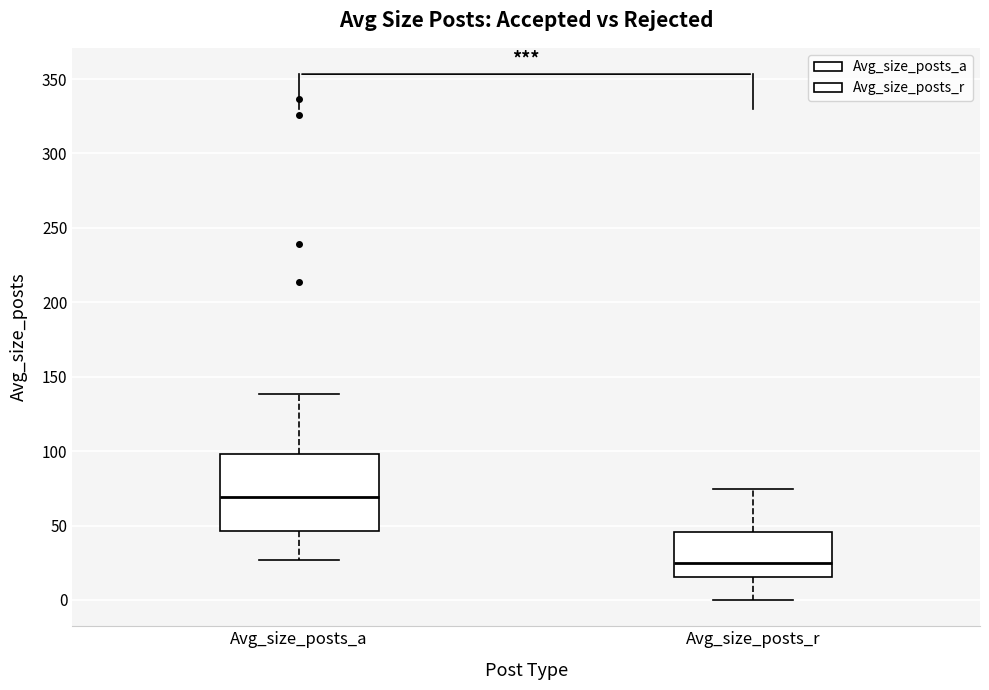

Which box is the tallest, from its lower edge to its upper edge?

Avg_size_posts_a